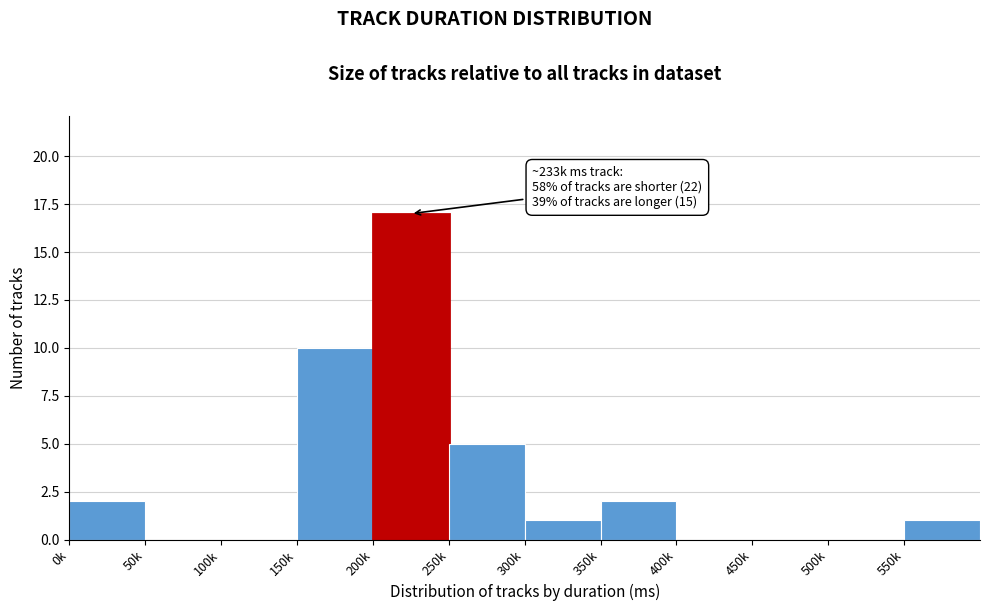

Reading left to right, what are all the values shown in this chart?

0k=2	50k=0	100k=0	150k=10	200k=17	250k=5	300k=1	350k=2	400k=0	450k=0	500k=0	550k=1